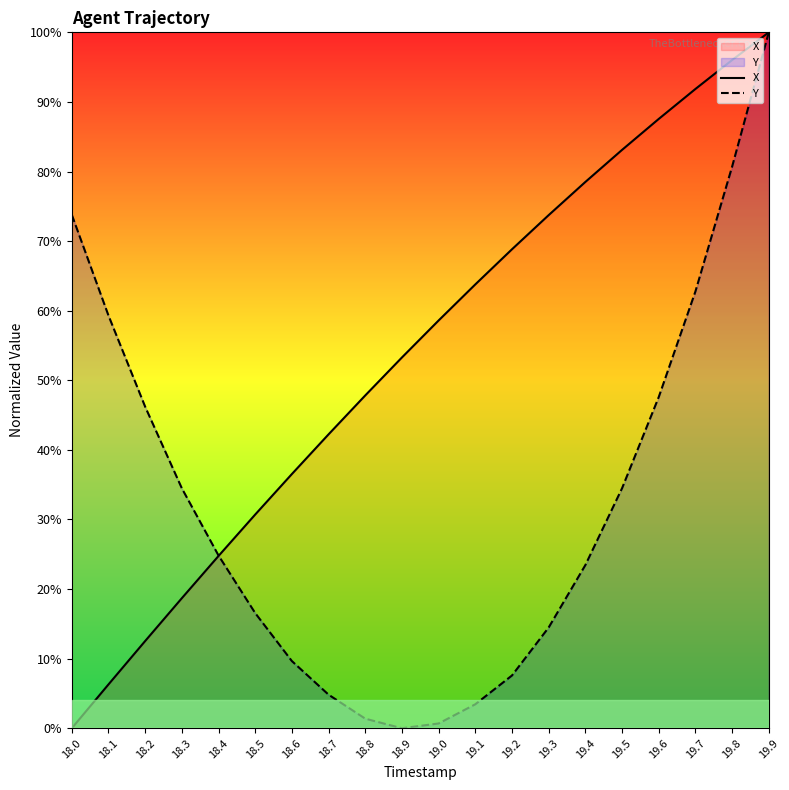

Reading left to right, transcribe all the data shown in this chart.

X: 0.0	6.3	12.5	18.7	24.8	30.7	36.5	42.2	47.8	53.3	58.6	63.8	68.8	73.7	78.5	83.1	87.6	91.9	96.0	100.0
Y: 73.8	59.3	46.2	34.5	24.8	16.6	9.7	4.8	1.4	0.0	0.7	3.4	7.6	14.5	23.4	34.5	47.6	62.8	80.7	100.0